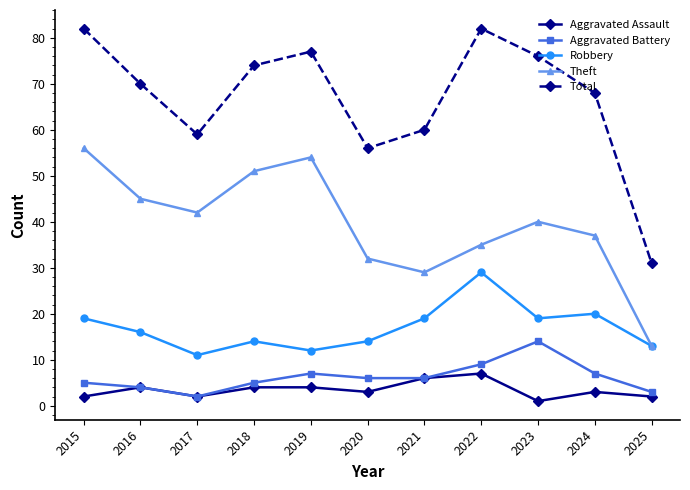

Read the Total value at 2025, to the nearest 10.

30